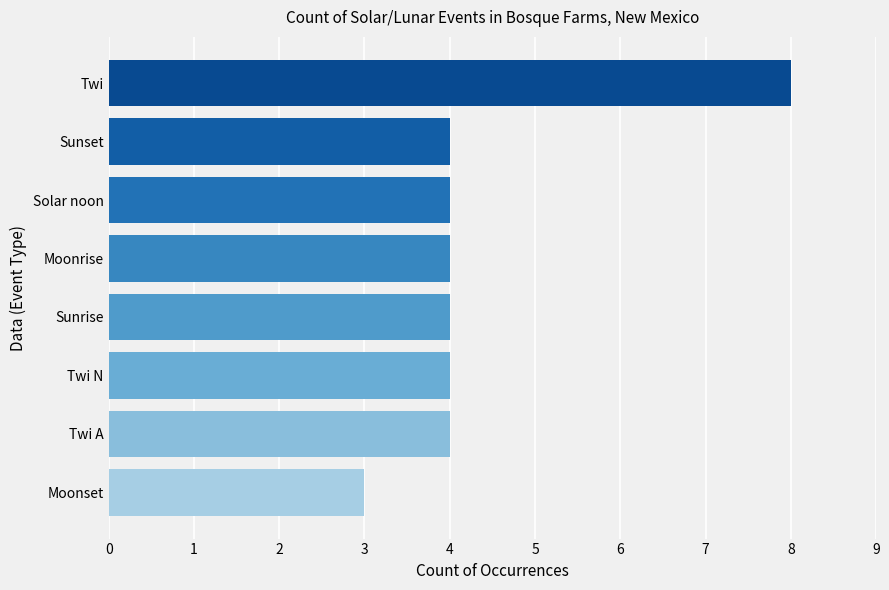

What is the approximate value at Moonrise?

4